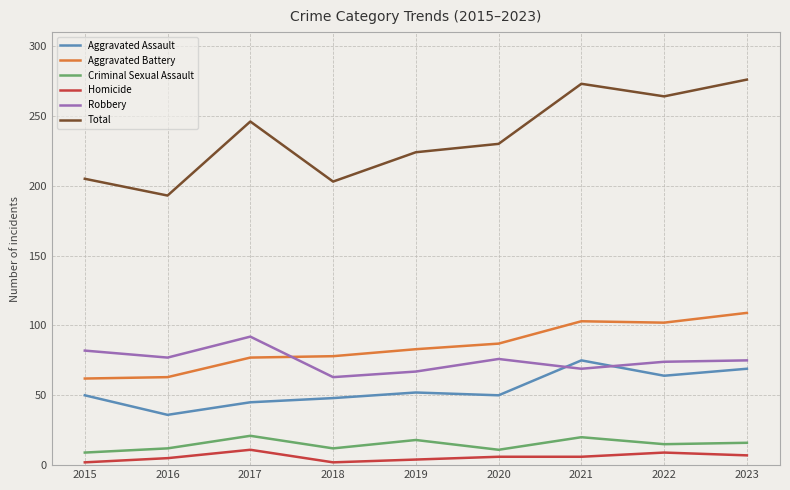

What is the spread (max minus min) of values at 2015?

203